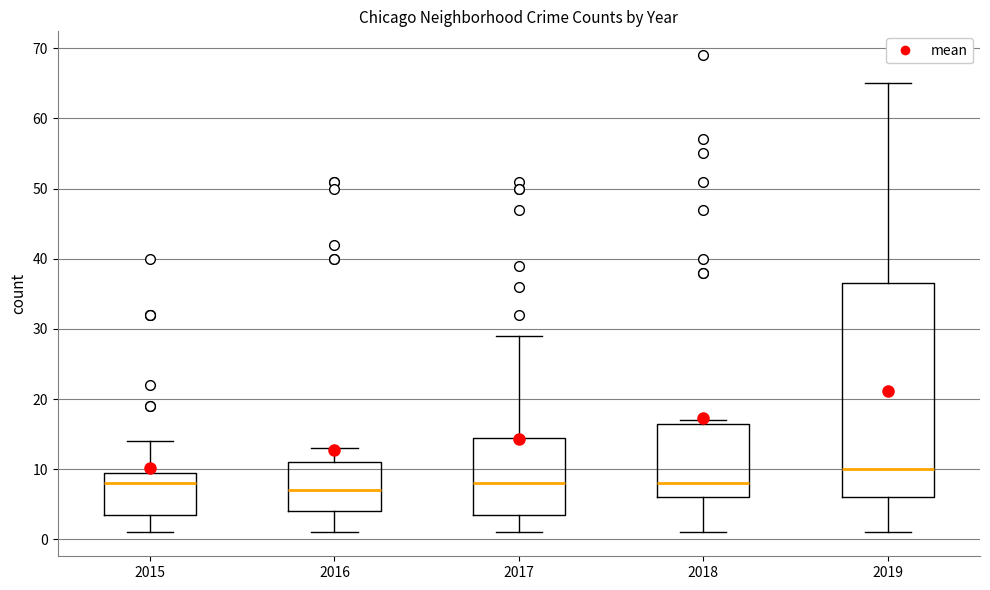

Which box's median line is the highest?

2019